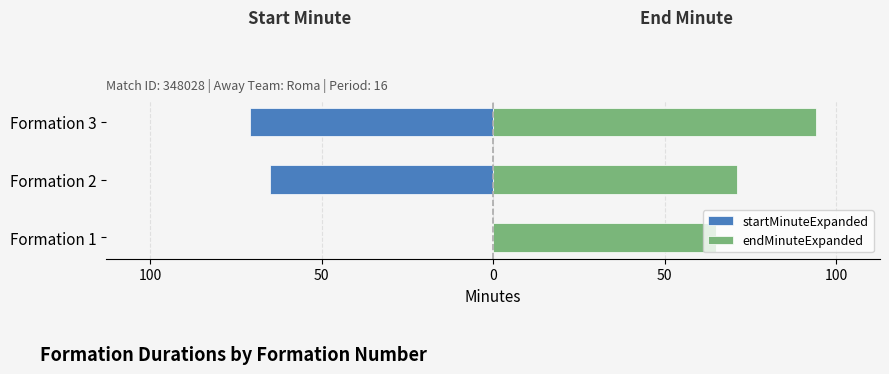

What is the minimum value shown in the chart?

-71